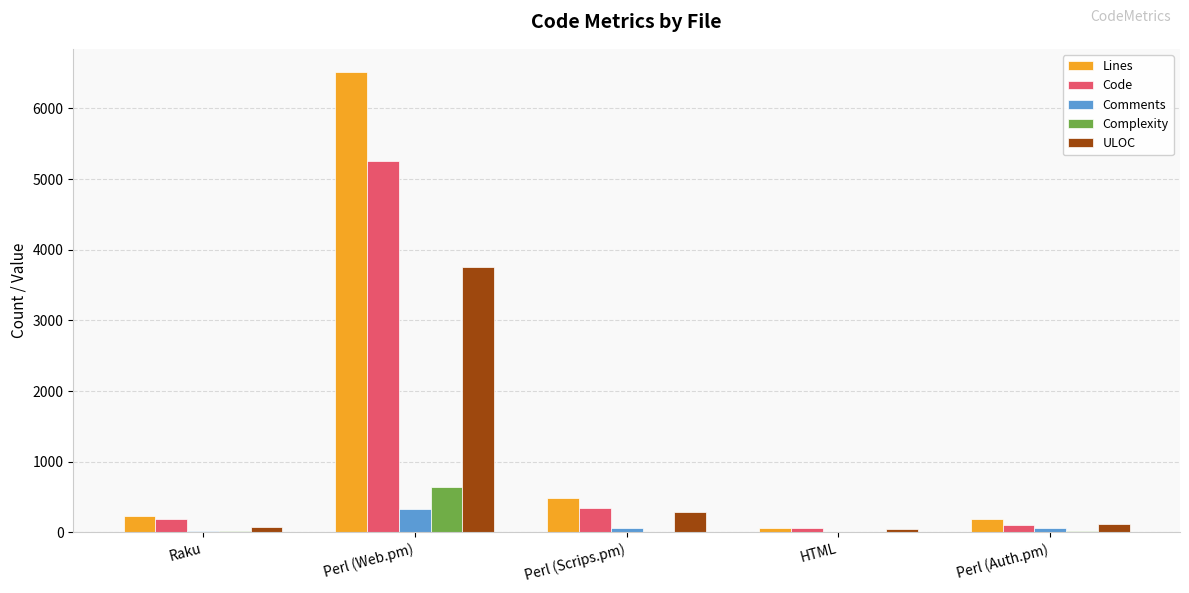

The value of Complexity at Perl (Web.pm) is 1012. True or false?

False